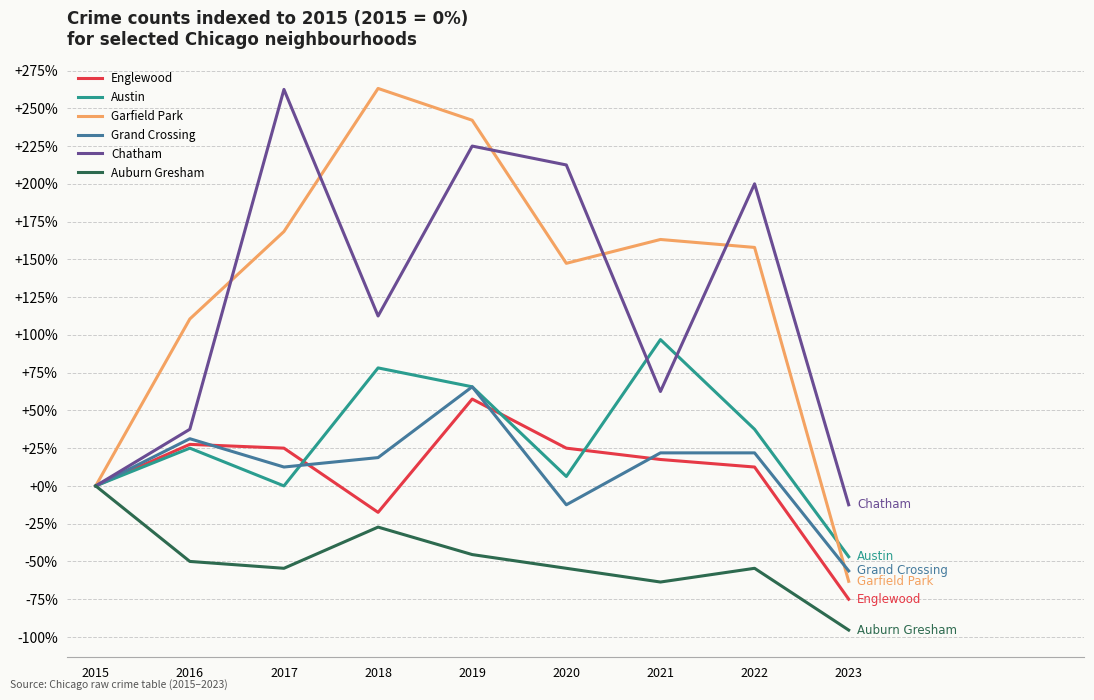

At which category is the sum across all series the highest?

2019